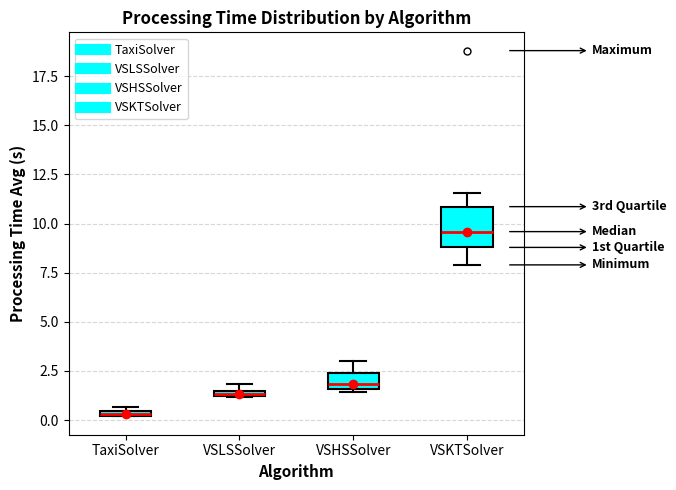

Which box has the lowest median line?

TaxiSolver